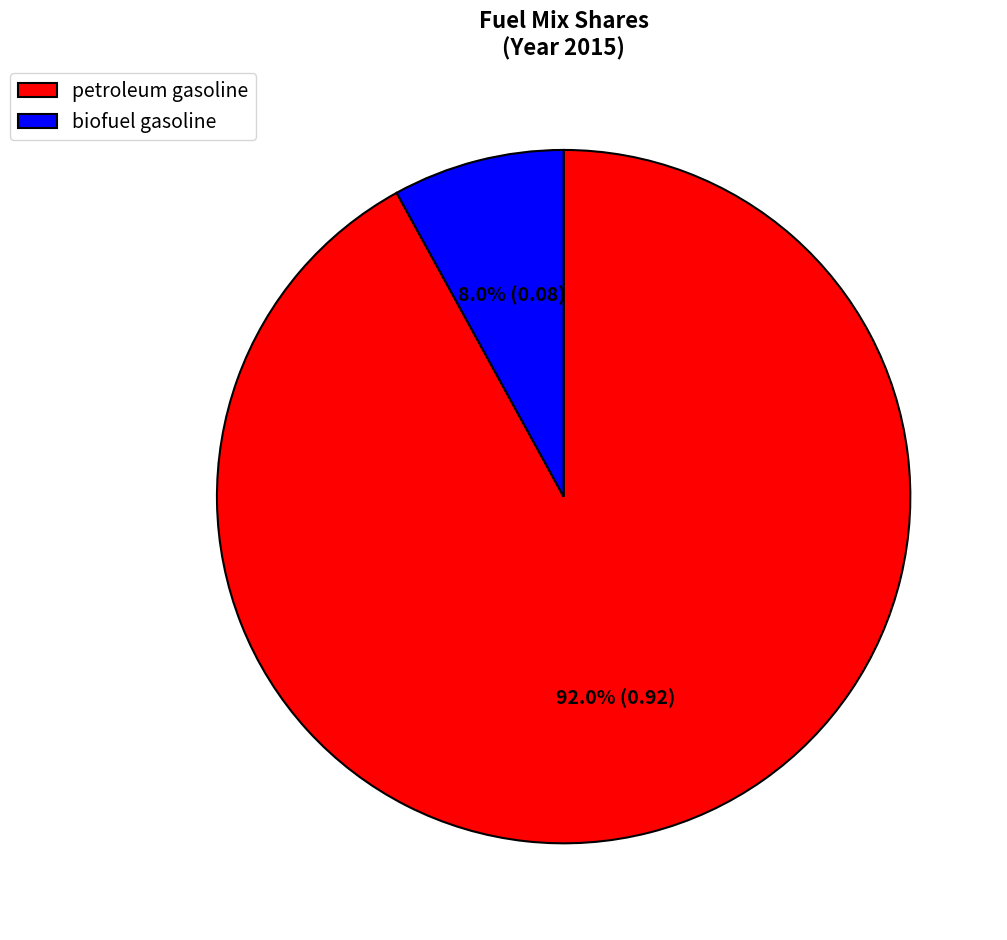

What percentage is the biofuel gasoline slice, to the nearest percent?

8%